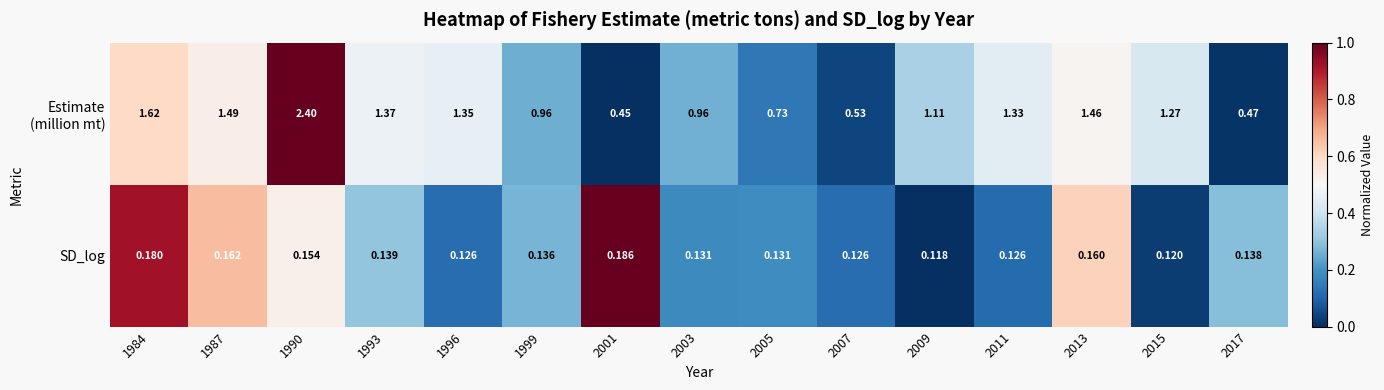

Which label corresponds to the largest value in the chart?

1990